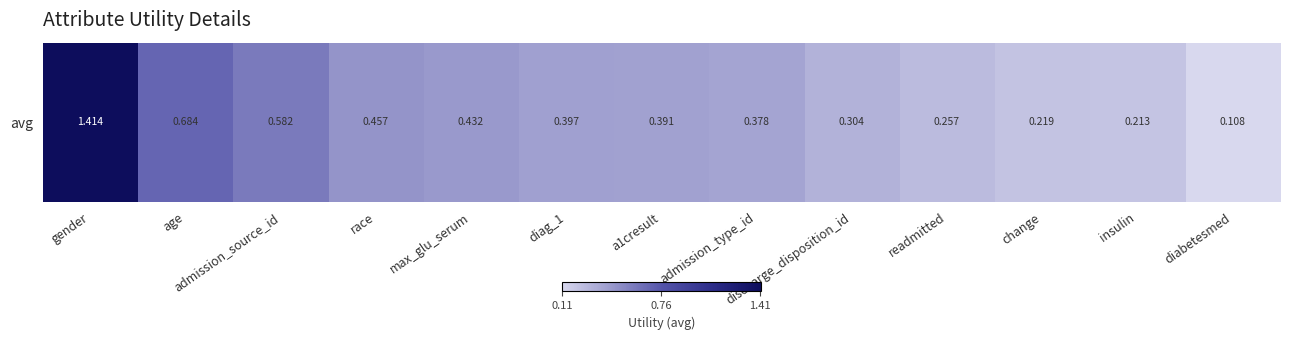

The chart shows a value of 1.0 at admission_source_id. True or false?

False